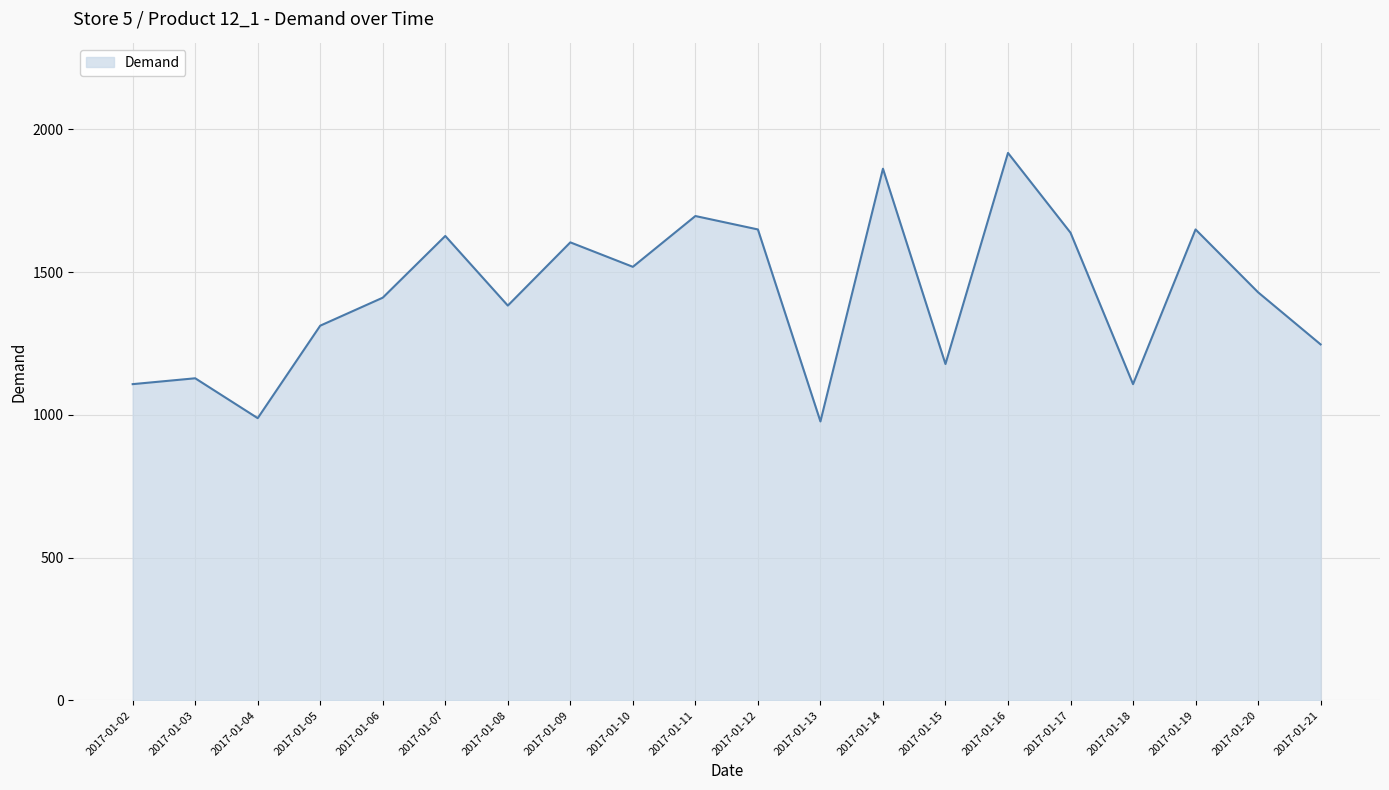

At which category does the chart reach its peak across all series?

2017-01-16